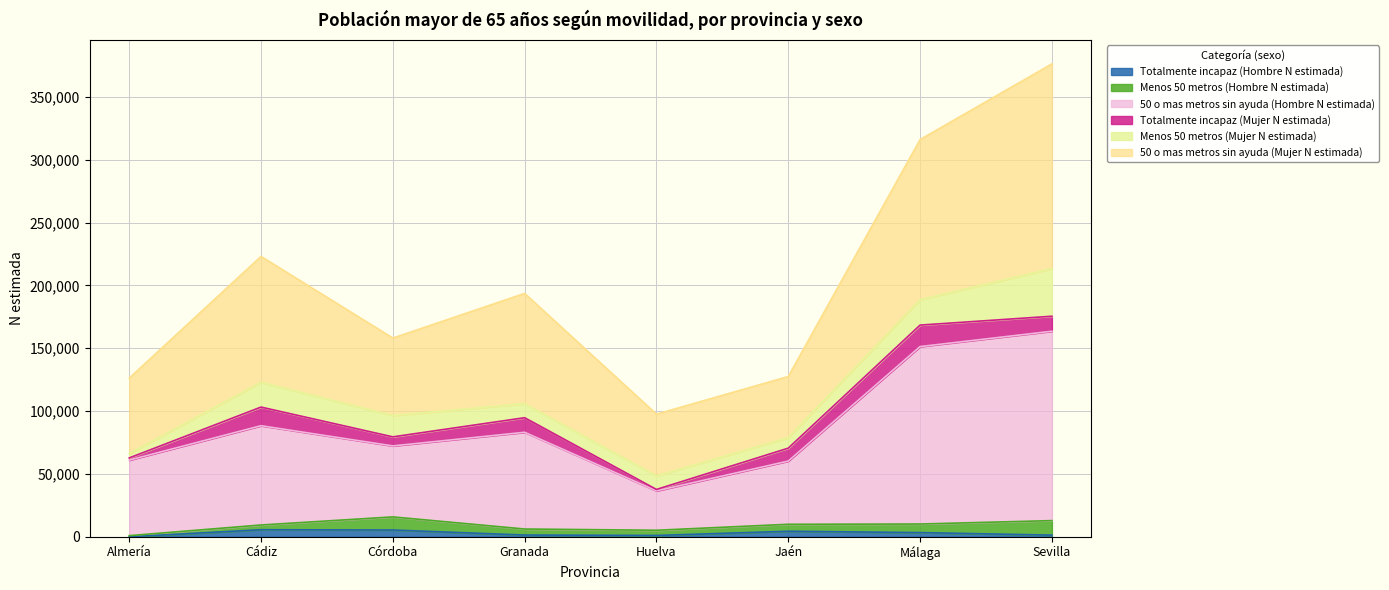

What is the label of the 2nd point from the left?

Cádiz